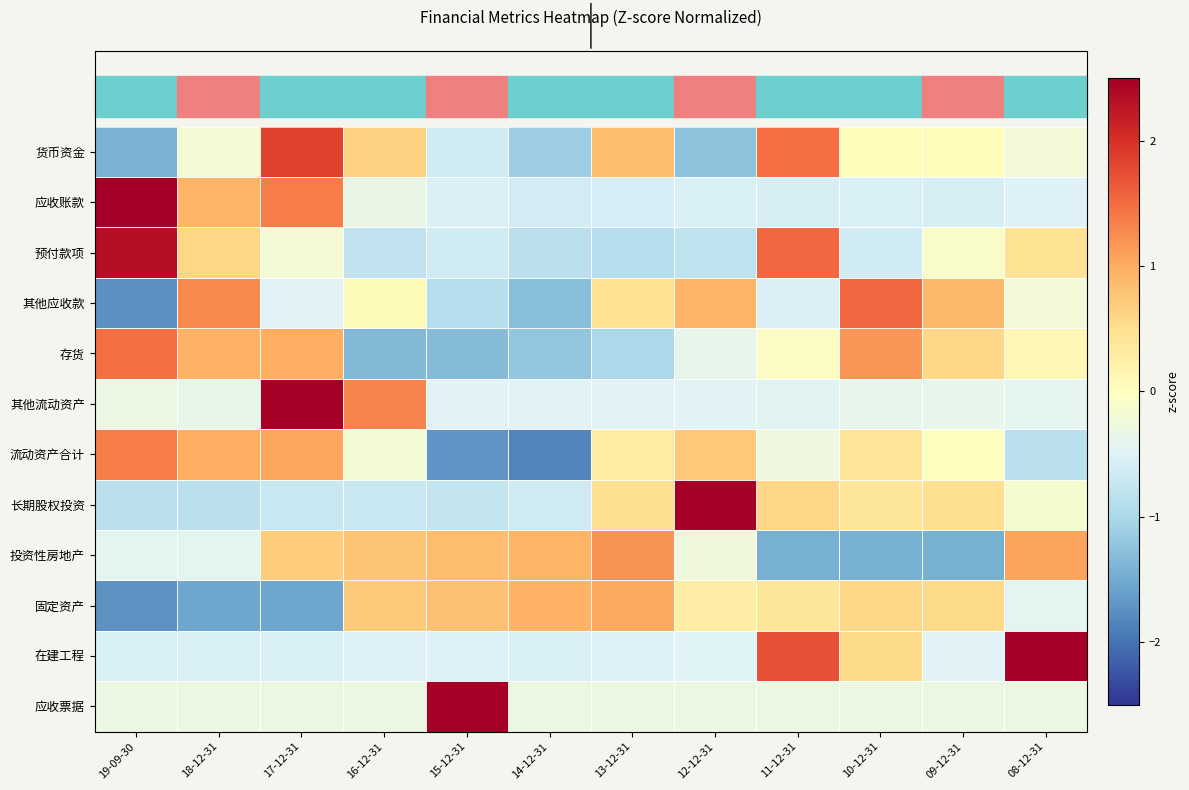

Which has a higher value, 18-12-31 or 10-12-31?

10-12-31